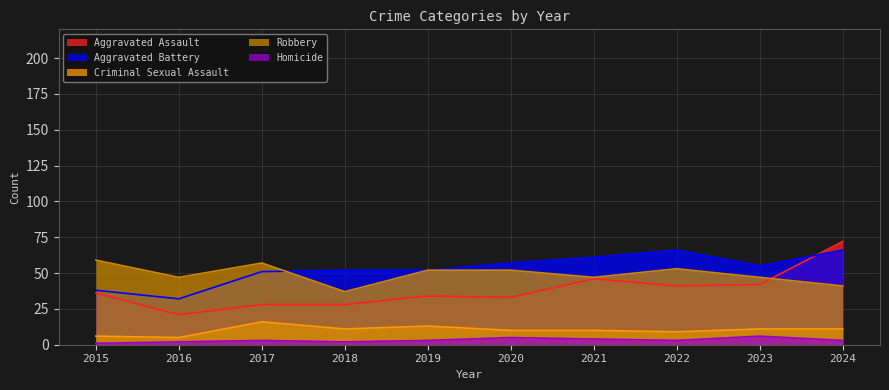

Is it true that Aggravated Battery equals 51 at 2017?

True